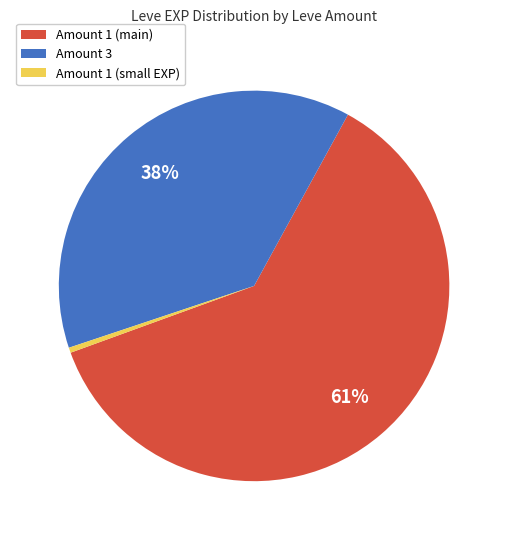

How many slices are in this pie chart?

3